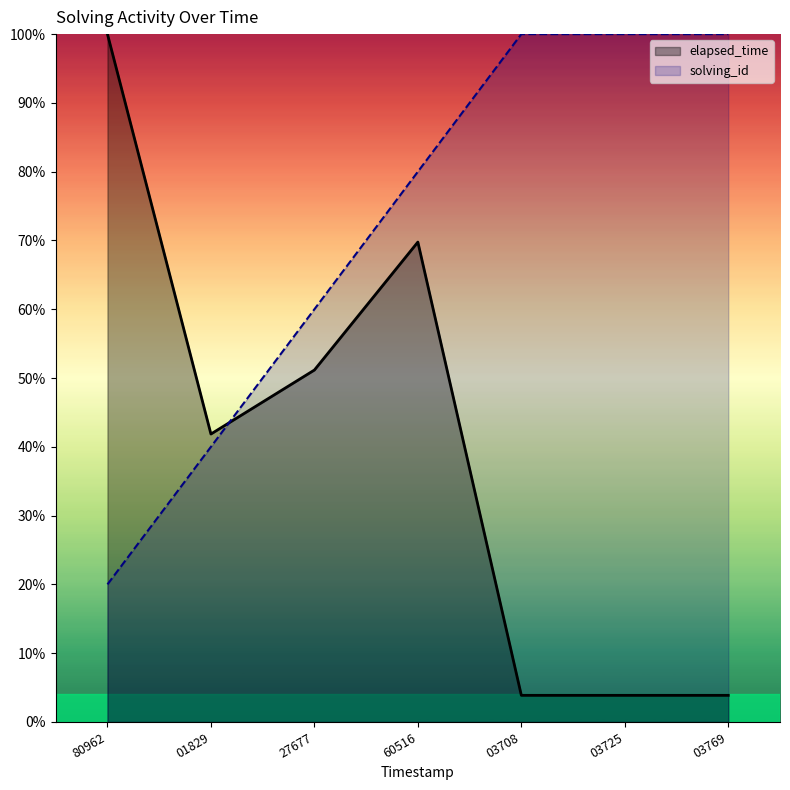

The elapsed_time series shows 41.9 at 01829. True or false?

True